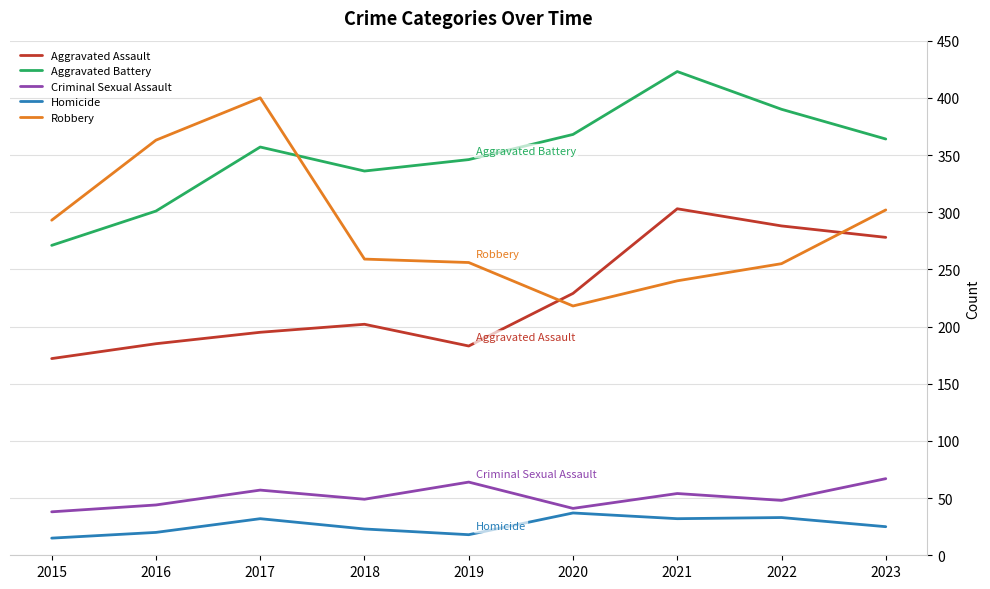

What is the spread (max minus min) of values at 2019?

328